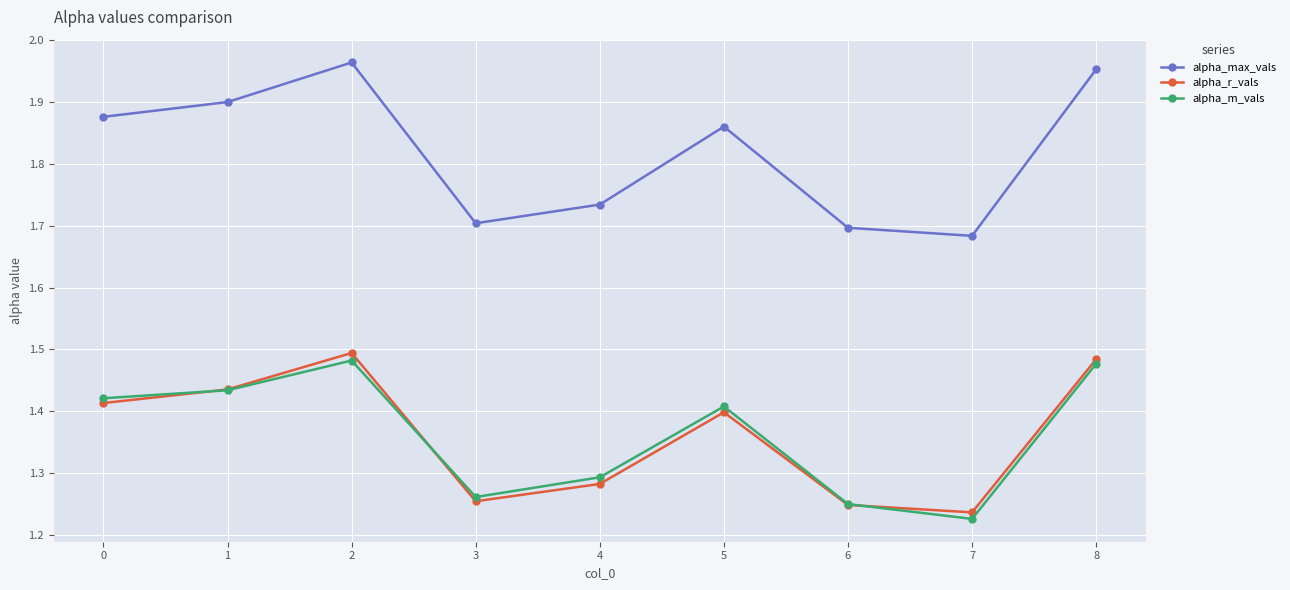

How many interior local valleys does the alpha_r_vals series have?

2